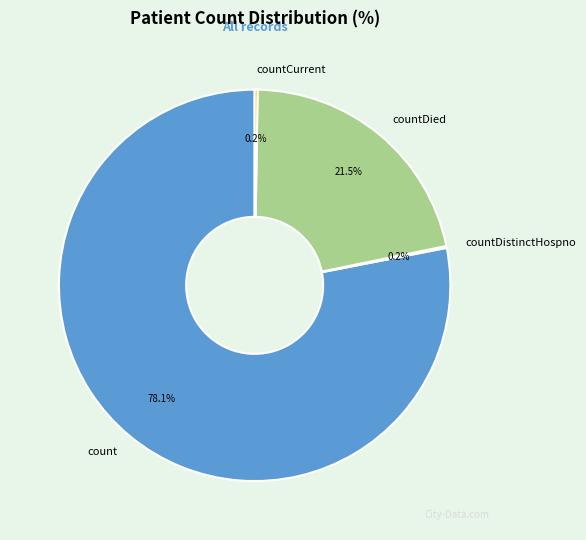

What percentage is NOT represented by countDied?

78.5%